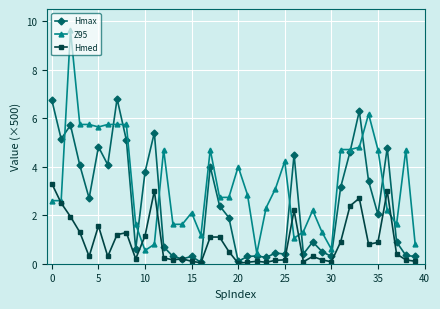

Rank the series by their maximum value, from lowest to highest.

Hmed, Hmax, Z95